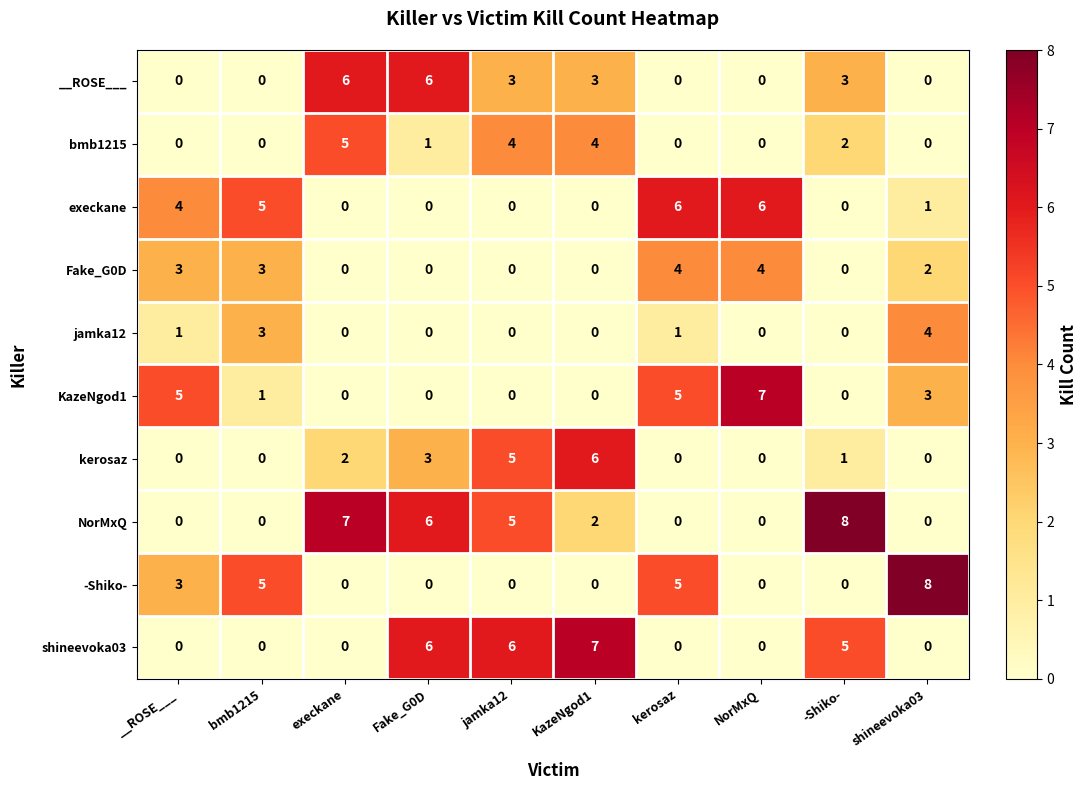

At which category is the sum across all series the highest?

jamka12